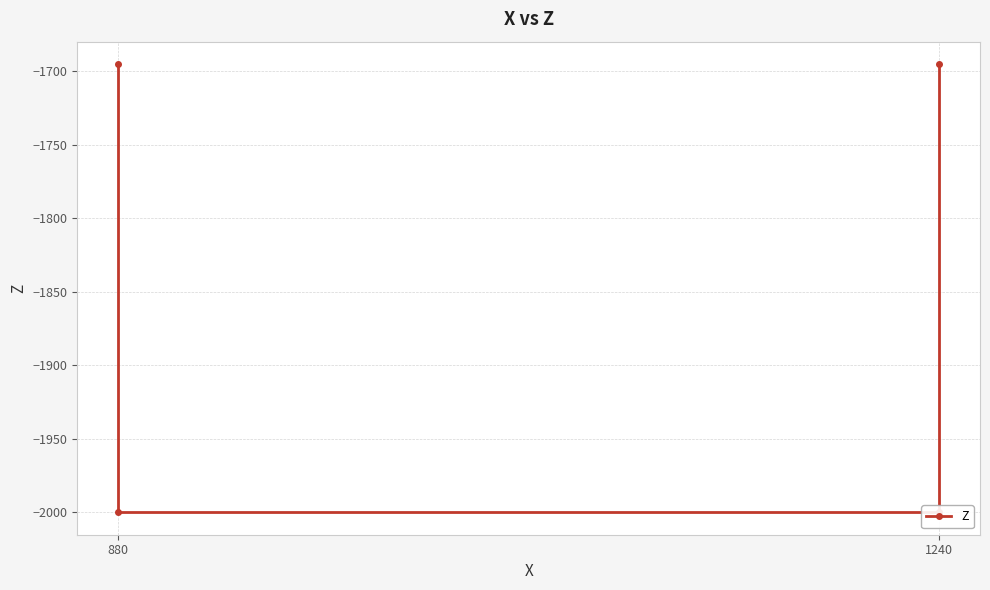

The value at 1240 is -1695. True or false?

True